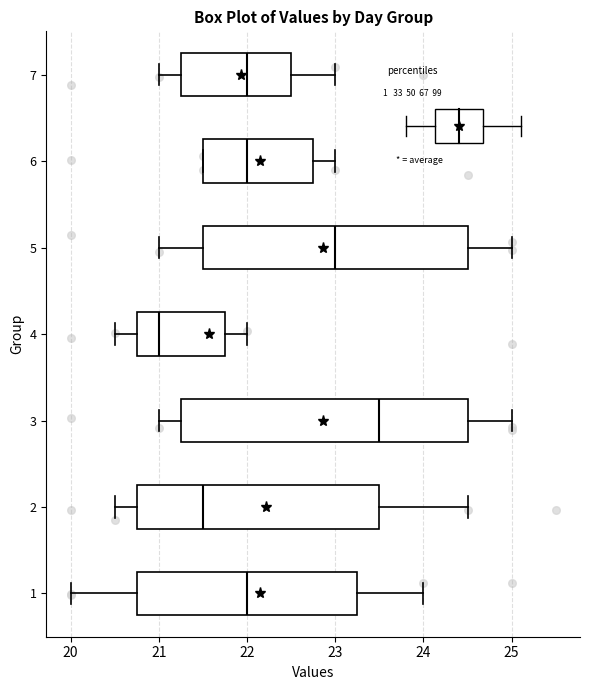

Reading bottom to top, read every box against the x-axis: the position of its median line, the range the box covers, and the ends of its whiskers. The values are not printed on the chart, so give them approximately, as read against the axis.

1: median 22.0, box 20.8 to 23.3, whiskers 20.0 to 24.0
2: median 21.5, box 20.8 to 23.5, whiskers 20.5 to 24.5
3: median 23.5, box 21.3 to 24.5, whiskers 21.0 to 25.0
4: median 21.0, box 20.8 to 21.8, whiskers 20.5 to 22.0
5: median 23.0, box 21.5 to 24.5, whiskers 21.0 to 25.0
6: median 22.0, box 21.5 to 22.8, whiskers 21.5 to 23.0
7: median 22.0, box 21.3 to 22.5, whiskers 21.0 to 23.0